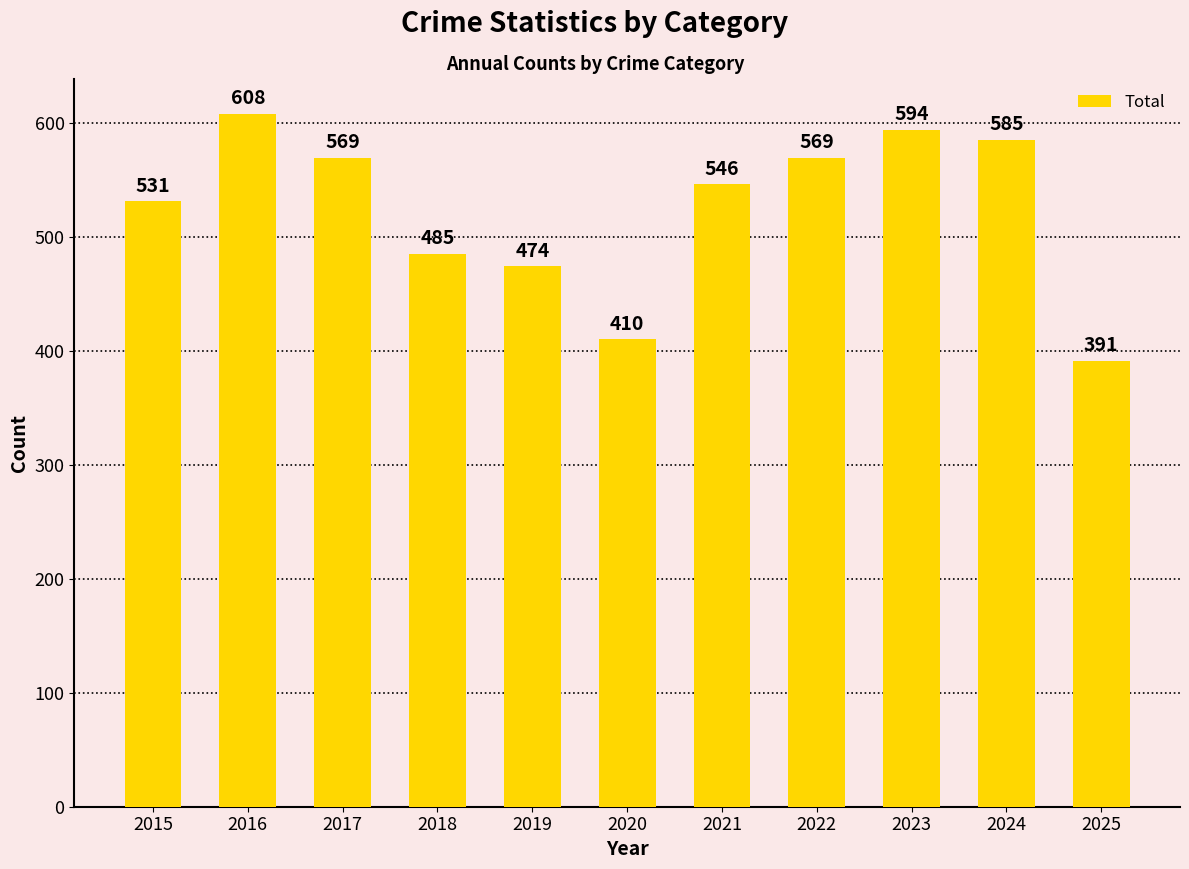

Reading right to left, extract all data points from this chart.

391	585	594	569	546	410	474	485	569	608	531